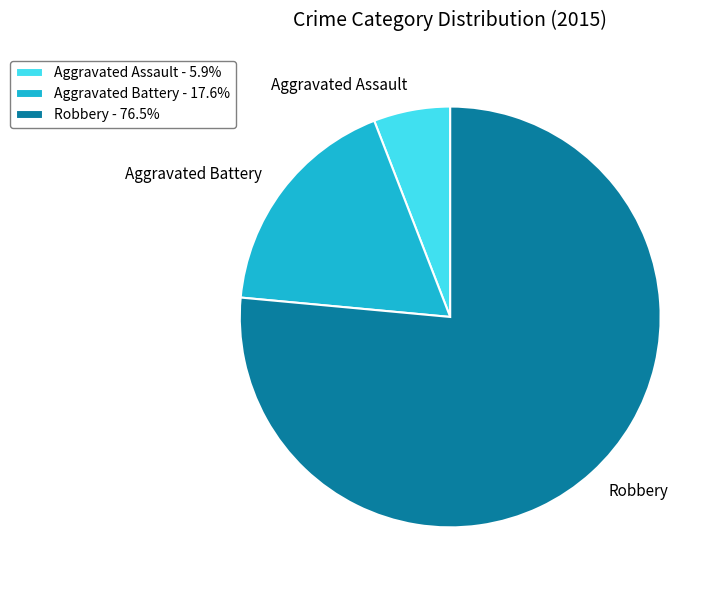

Is it true that Robbery is 65% of the pie?

False